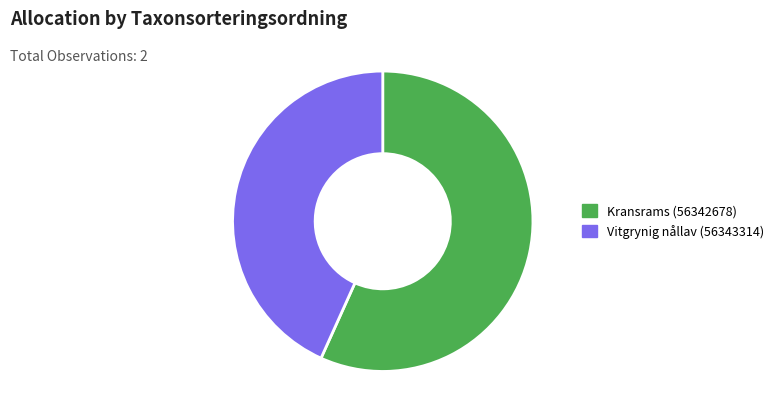

Rank the categories by value from lowest to highest.

Vitgrynig nållav (56343314), Kransrams (56342678)